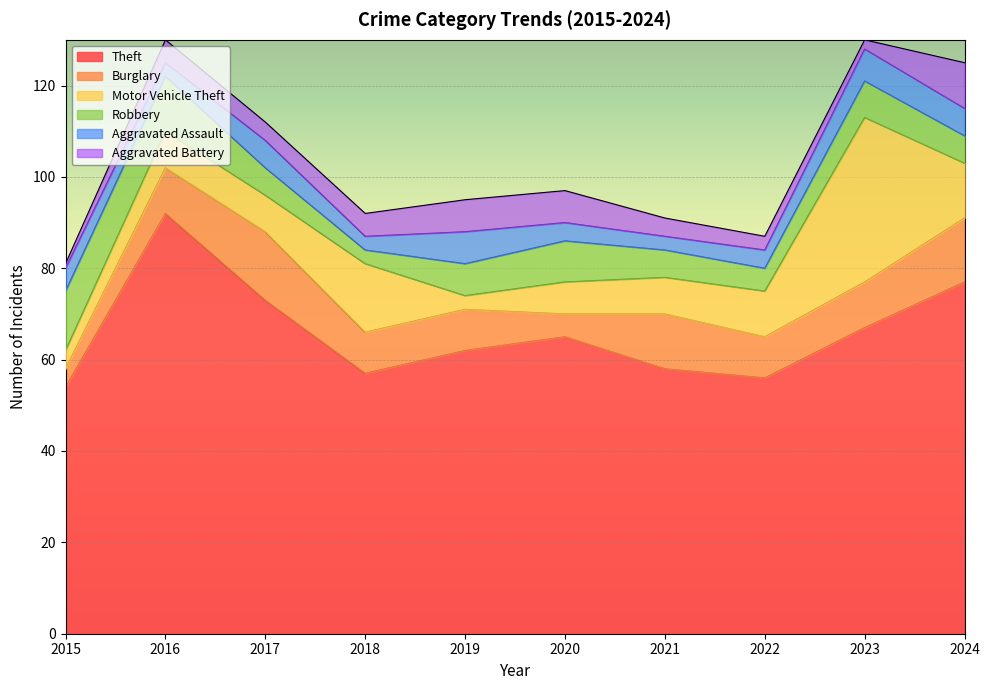

What is the value of the Theft point at the 5th from the left?

62